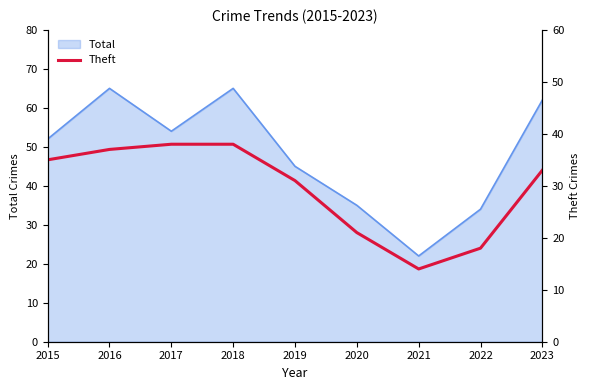

The Total series shows 52 at 2015. True or false?

True